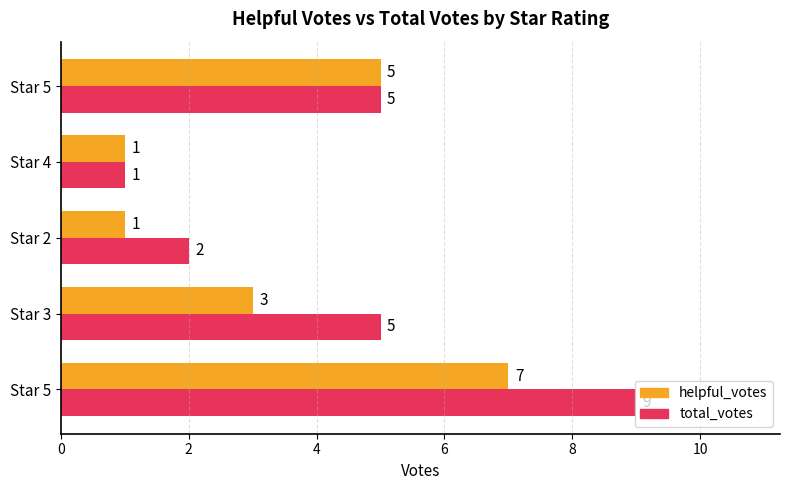

How many values in the helpful_votes series are below 3?

2